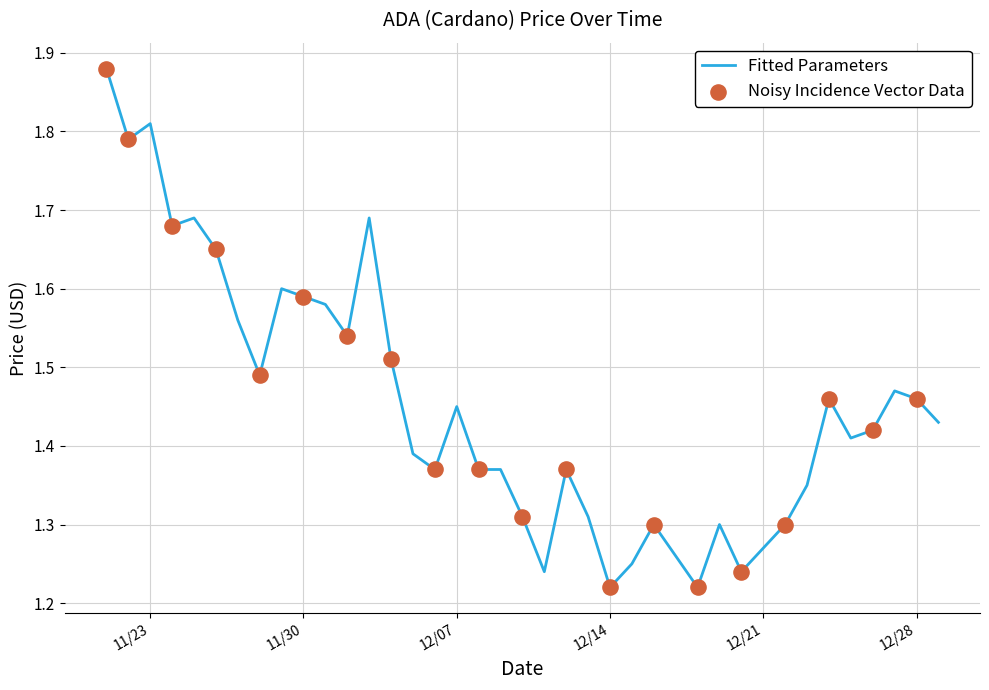

Which has a higher value, 12/15/2021 or 12/24/2021?

12/24/2021